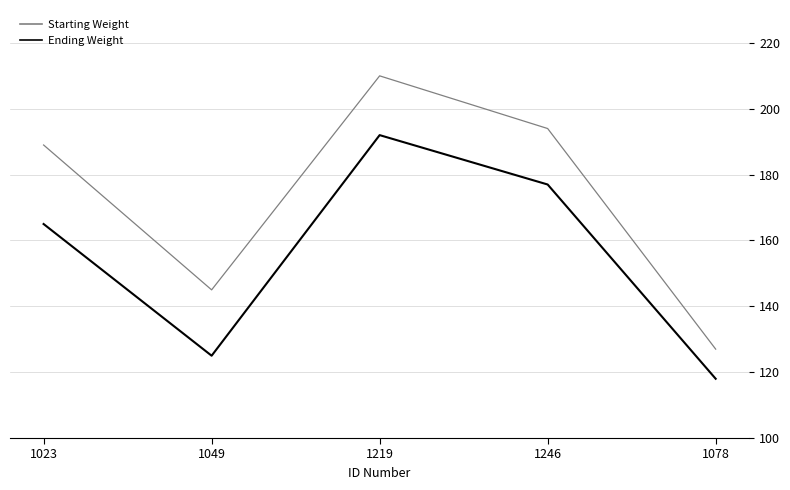

True or false: Ending Weight and Starting Weight intersect in this chart.

False